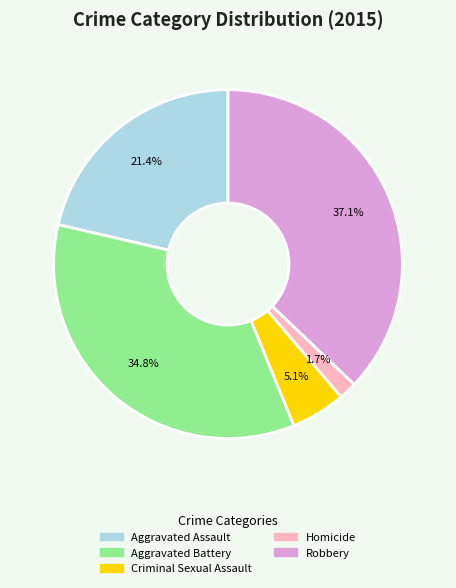

Which has a higher value, Aggravated Battery or Aggravated Assault?

Aggravated Battery